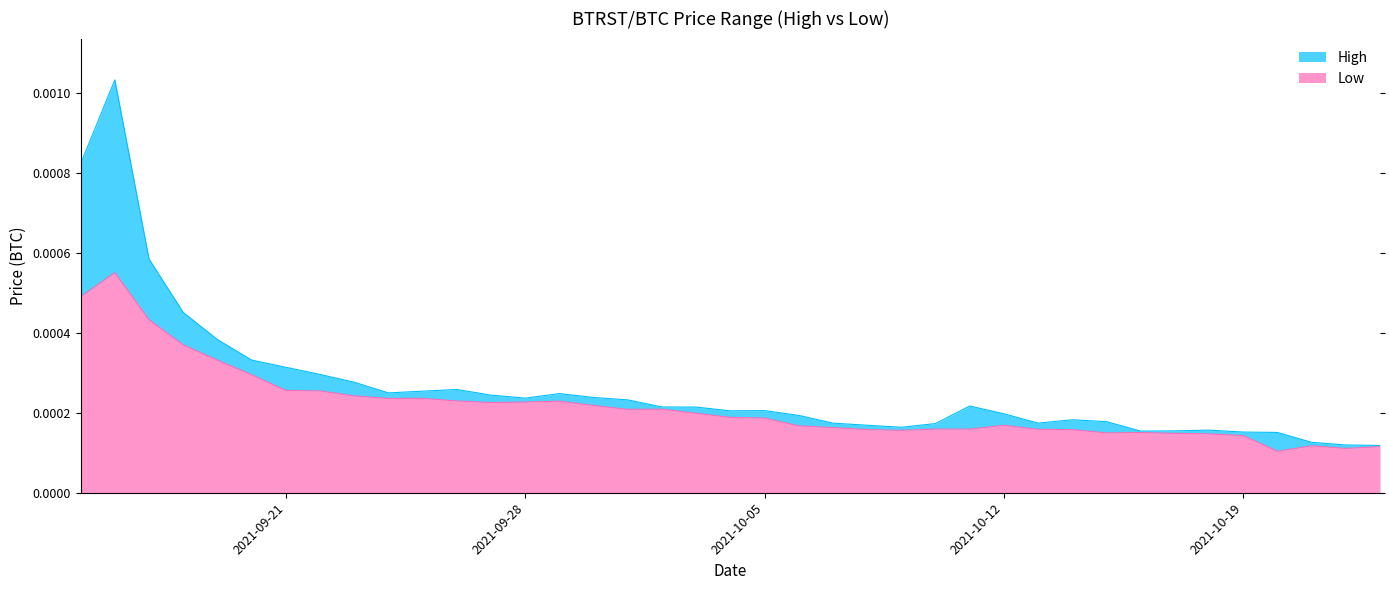

How many data points does each series have?

39